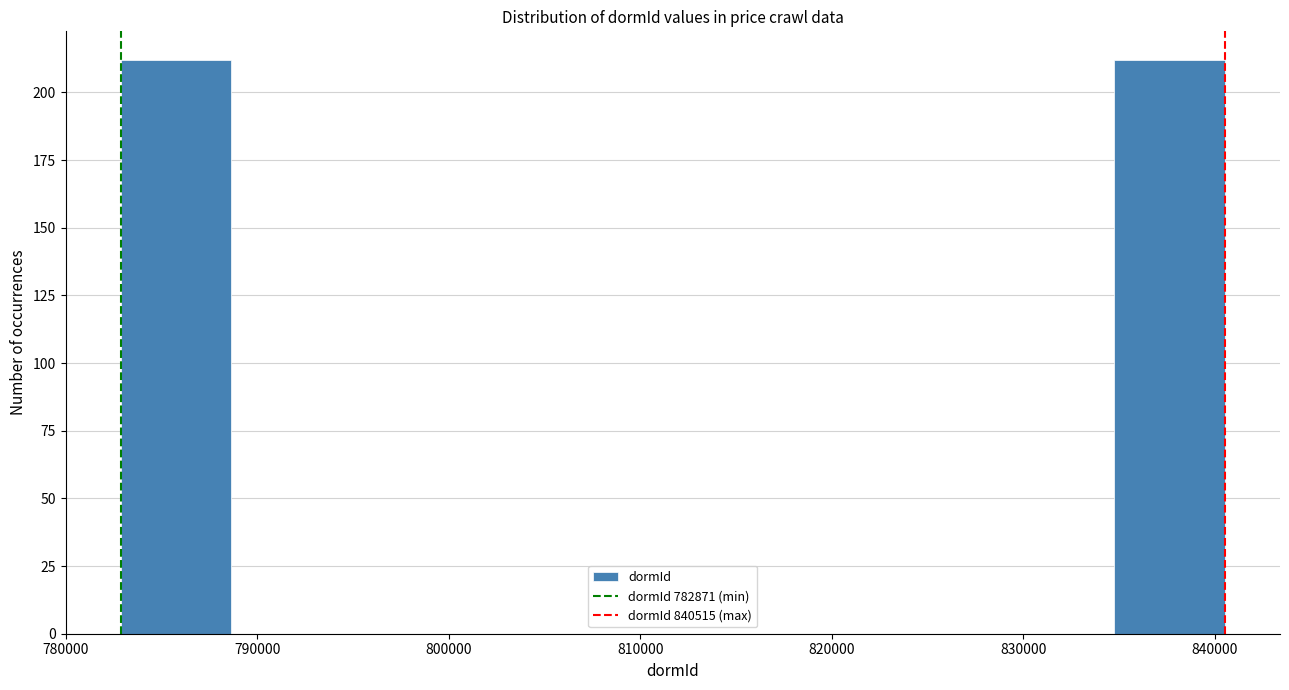

Reading left to right, transcribe this chart: for each bar, give the range it covers on the x-axis and its height. Neither the bar edges nor the heights are printed on the chart, so give them approximately, as read against the axes.

783000 to 789000: 210
789000 to 794000: 0
794000 to 800000: 0
800000 to 806000: 0
806000 to 812000: 0
812000 to 817000: 0
817000 to 823000: 0
823000 to 829000: 0
829000 to 835000: 0
835000 to 841000: 210